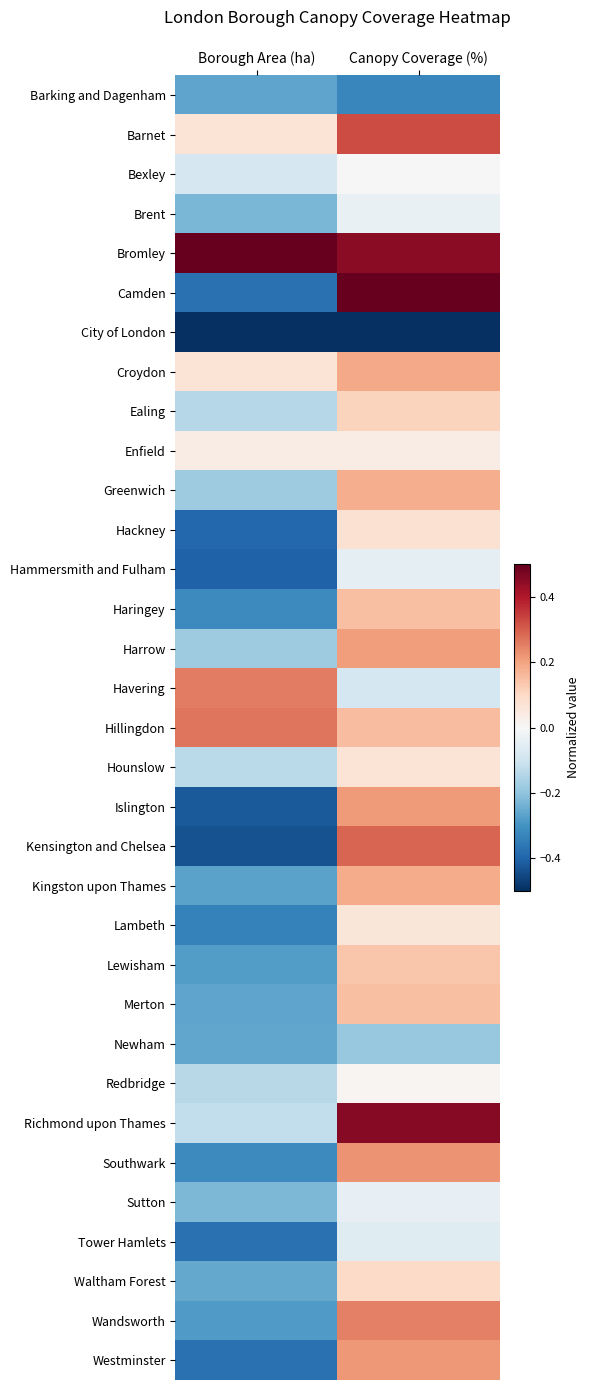

Reading right to left, what are all the values shown in this chart?

Barking and Dagenham: Canopy Coverage (%)=-0.3	Borough Area (ha)=-0.3
Barnet: Canopy Coverage (%)=0.3	Borough Area (ha)=0.1
Bexley: Canopy Coverage (%)=-0.0	Borough Area (ha)=-0.1
Brent: Canopy Coverage (%)=-0.0	Borough Area (ha)=-0.2
Bromley: Canopy Coverage (%)=0.4	Borough Area (ha)=0.5
Camden: Canopy Coverage (%)=0.5	Borough Area (ha)=-0.4
City of London: Canopy Coverage (%)=-0.5	Borough Area (ha)=-0.5
Croydon: Canopy Coverage (%)=0.2	Borough Area (ha)=0.1
Ealing: Canopy Coverage (%)=0.1	Borough Area (ha)=-0.1
Enfield: Canopy Coverage (%)=0.0	Borough Area (ha)=0.0
Greenwich: Canopy Coverage (%)=0.2	Borough Area (ha)=-0.2
Hackney: Canopy Coverage (%)=0.1	Borough Area (ha)=-0.4
Hammersmith and Fulham: Canopy Coverage (%)=-0.0	Borough Area (ha)=-0.4
Haringey: Canopy Coverage (%)=0.2	Borough Area (ha)=-0.3
Harrow: Canopy Coverage (%)=0.2	Borough Area (ha)=-0.2
Havering: Canopy Coverage (%)=-0.1	Borough Area (ha)=0.3
Hillingdon: Canopy Coverage (%)=0.2	Borough Area (ha)=0.3
Hounslow: Canopy Coverage (%)=0.1	Borough Area (ha)=-0.1
Islington: Canopy Coverage (%)=0.2	Borough Area (ha)=-0.4
Kensington and Chelsea: Canopy Coverage (%)=0.3	Borough Area (ha)=-0.4
Kingston upon Thames: Canopy Coverage (%)=0.2	Borough Area (ha)=-0.3
Lambeth: Canopy Coverage (%)=0.1	Borough Area (ha)=-0.3
Lewisham: Canopy Coverage (%)=0.1	Borough Area (ha)=-0.3
Merton: Canopy Coverage (%)=0.2	Borough Area (ha)=-0.3
Newham: Canopy Coverage (%)=-0.2	Borough Area (ha)=-0.3
Redbridge: Canopy Coverage (%)=0.0	Borough Area (ha)=-0.1
Richmond upon Thames: Canopy Coverage (%)=0.5	Borough Area (ha)=-0.1
Southwark: Canopy Coverage (%)=0.2	Borough Area (ha)=-0.3
Sutton: Canopy Coverage (%)=-0.0	Borough Area (ha)=-0.2
Tower Hamlets: Canopy Coverage (%)=-0.1	Borough Area (ha)=-0.4
Waltham Forest: Canopy Coverage (%)=0.1	Borough Area (ha)=-0.3
Wandsworth: Canopy Coverage (%)=0.3	Borough Area (ha)=-0.3
Westminster: Canopy Coverage (%)=0.2	Borough Area (ha)=-0.4